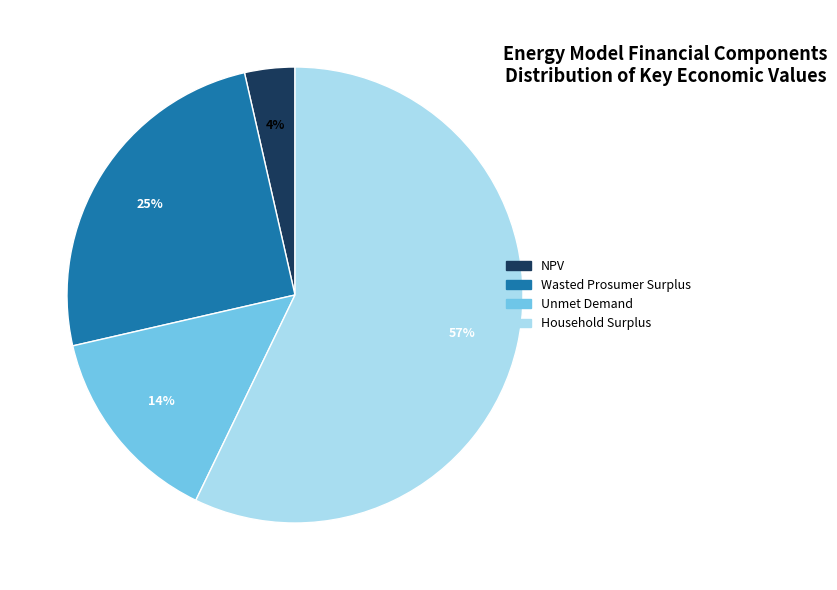

How many slices are in this pie chart?

4